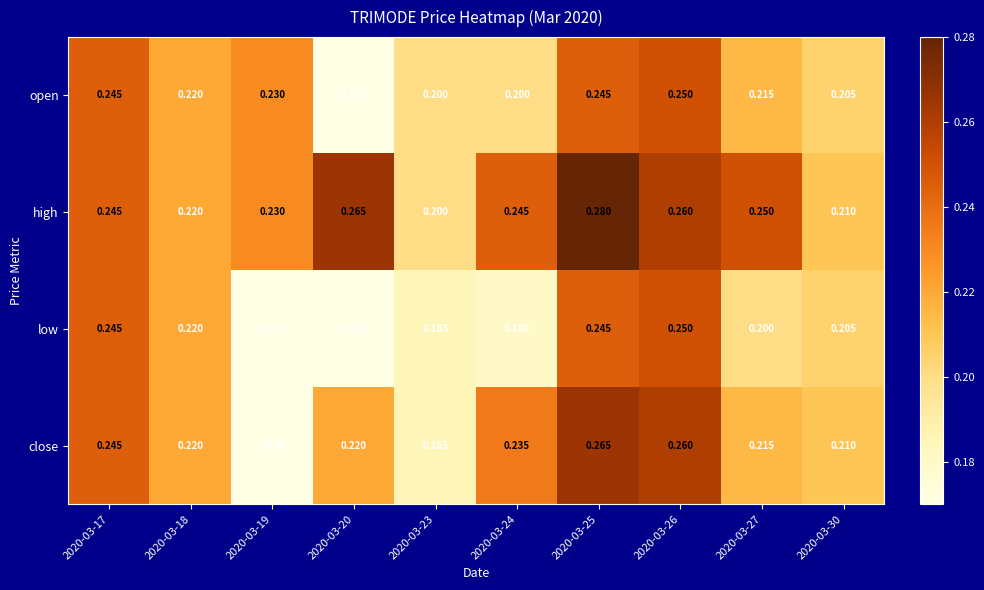

Which series has the largest total across all categories?

high